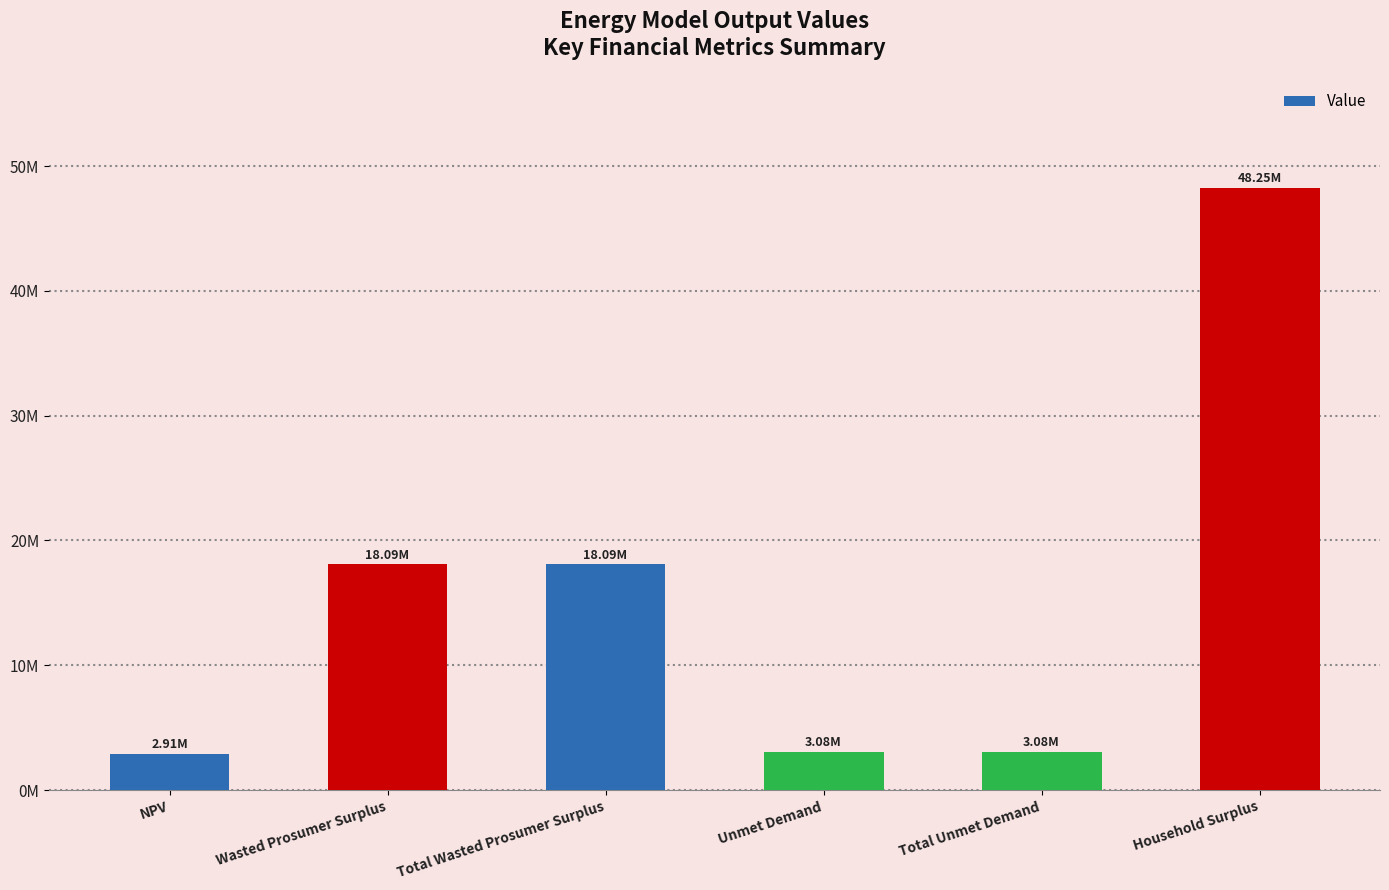

Reading left to right, transcribe all the data shown in this chart.

2906884.2	18093321.8	18093321.8	3078327.0	3078327.0	48248829.6